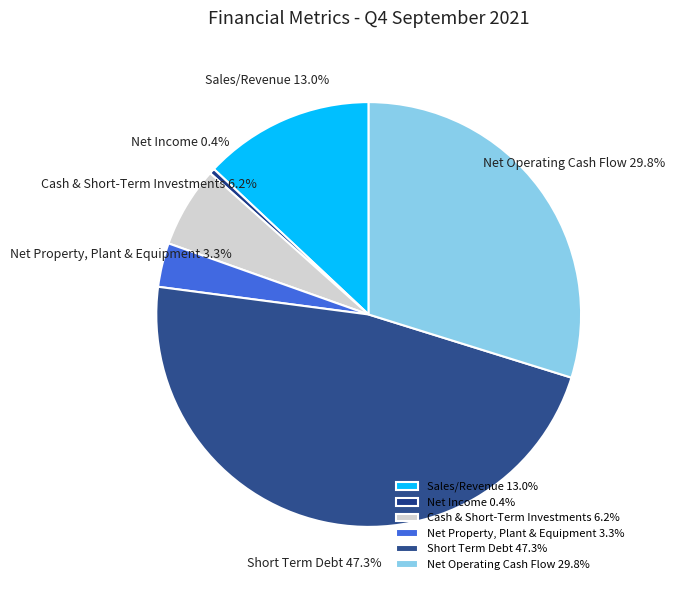

How many segments does this pie chart have?

6